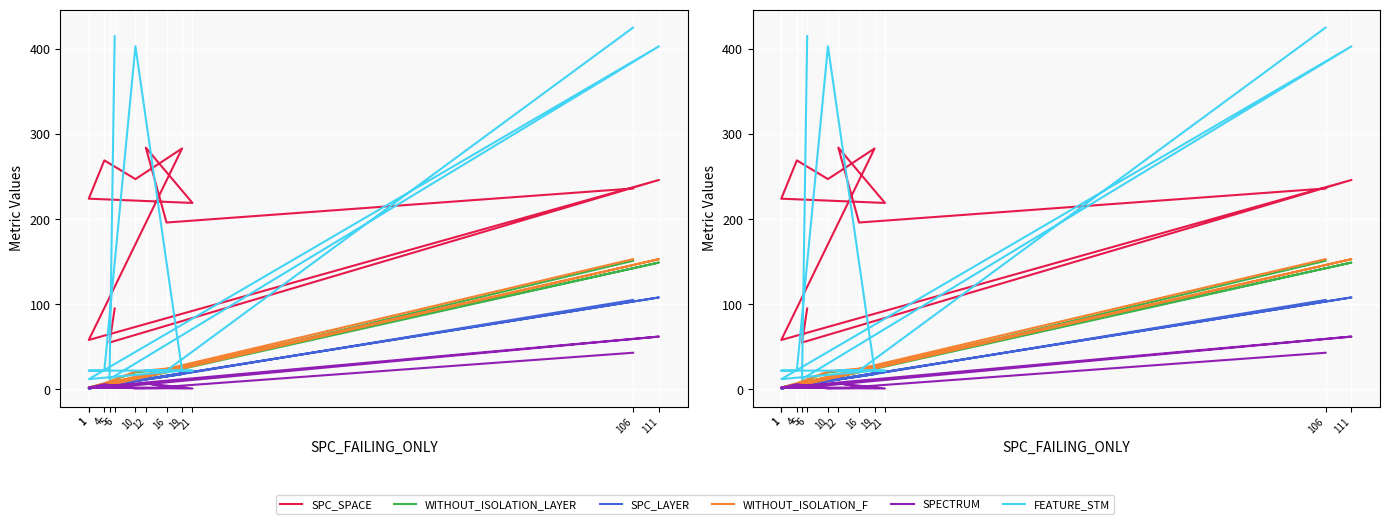

In SPECTRUM, how many points are higher than both neighbors (excluding endpoints)?

3